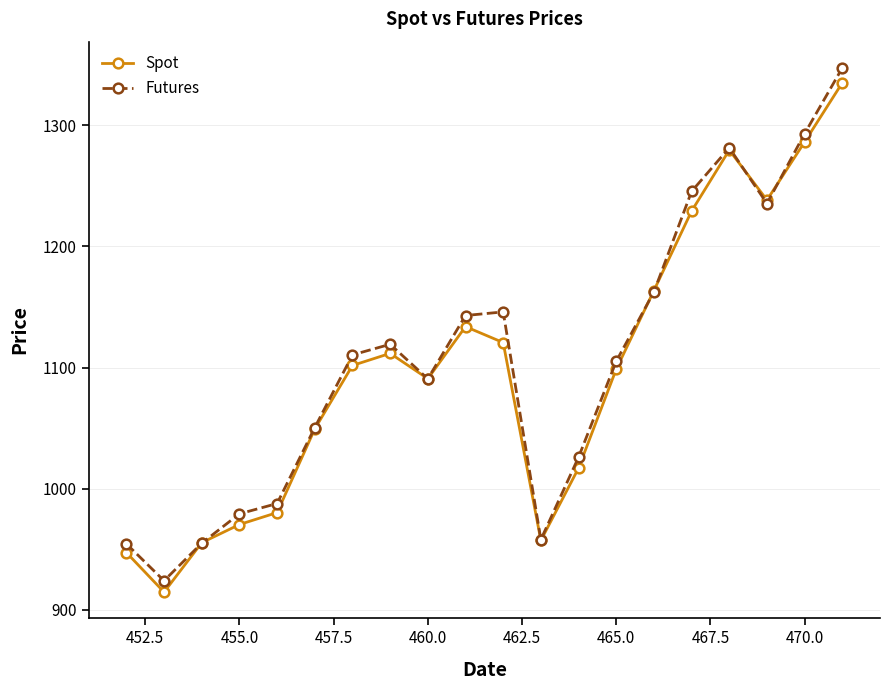

Which series has the largest range (max minus min)?

Futures